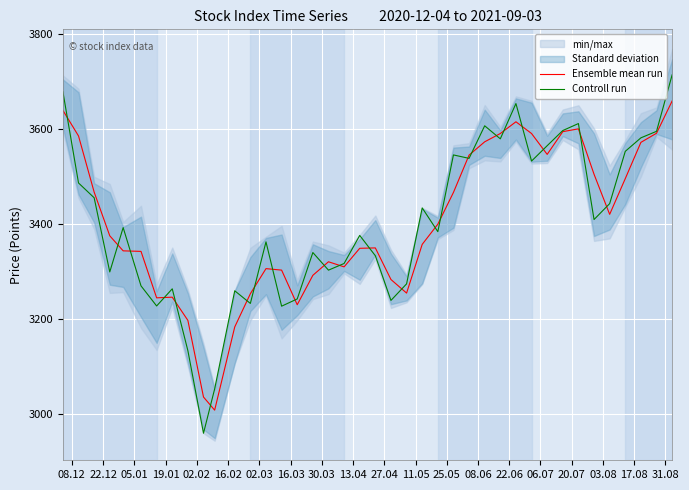

What is the maximum value for Controll run?

3713.9